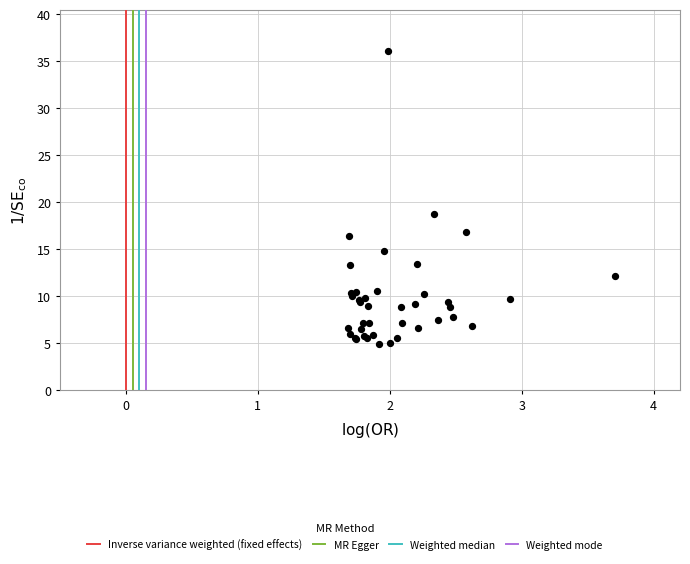

What Y value in the scatter plot is closest to 20?

18.8